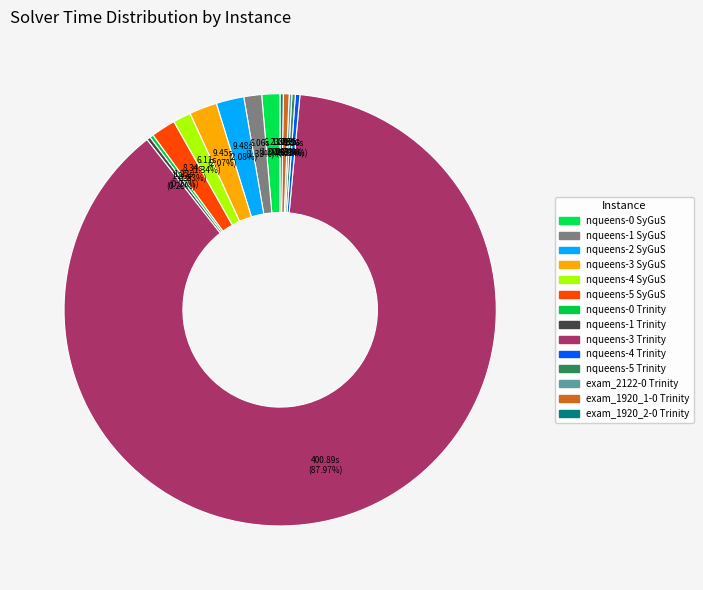

Which category accounts for the majority?

nqueens-3 Trinity